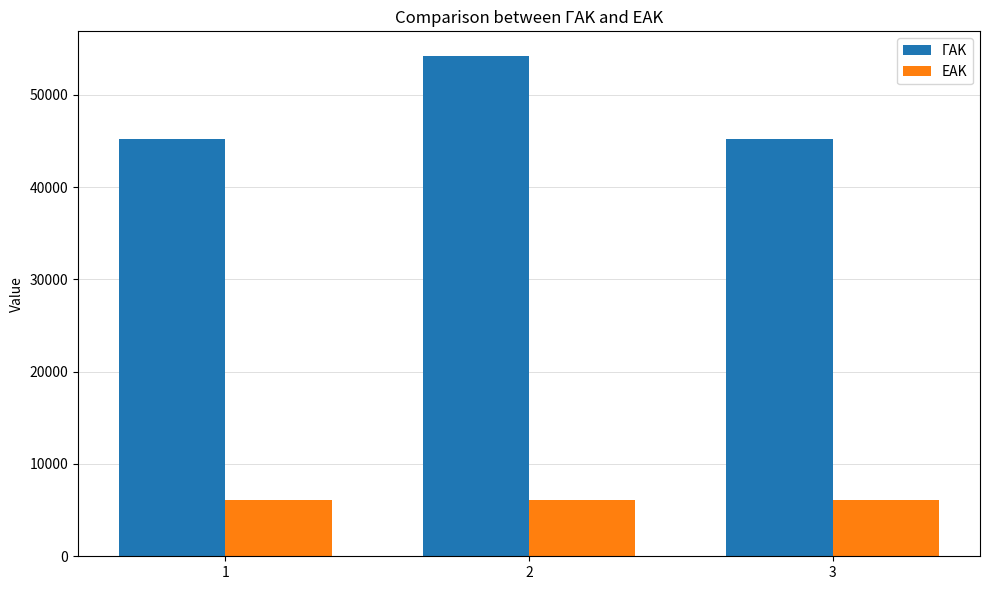

True or false: ΓΑΚ has a value of 54156 at 2.

True